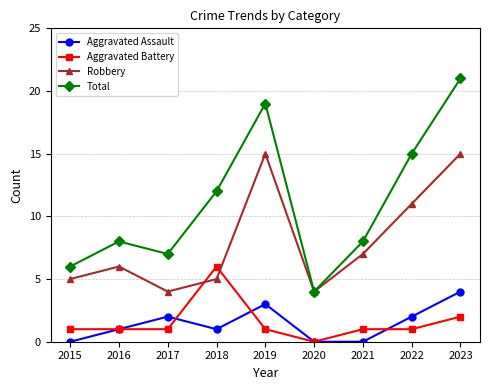

Rank the series by their maximum value, from lowest to highest.

Aggravated Assault, Aggravated Battery, Robbery, Total